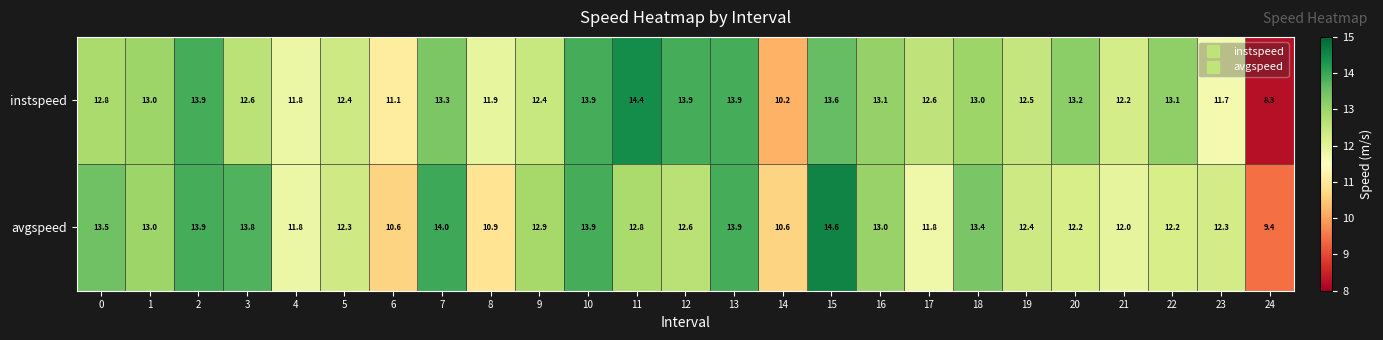

Rank the series at 12 from highest to lowest value.

instspeed, avgspeed